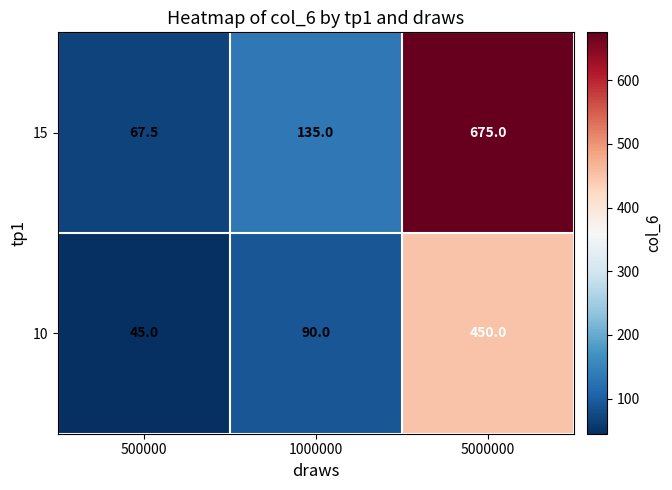

What is the spread (max minus min) of values at 500000?

22.5